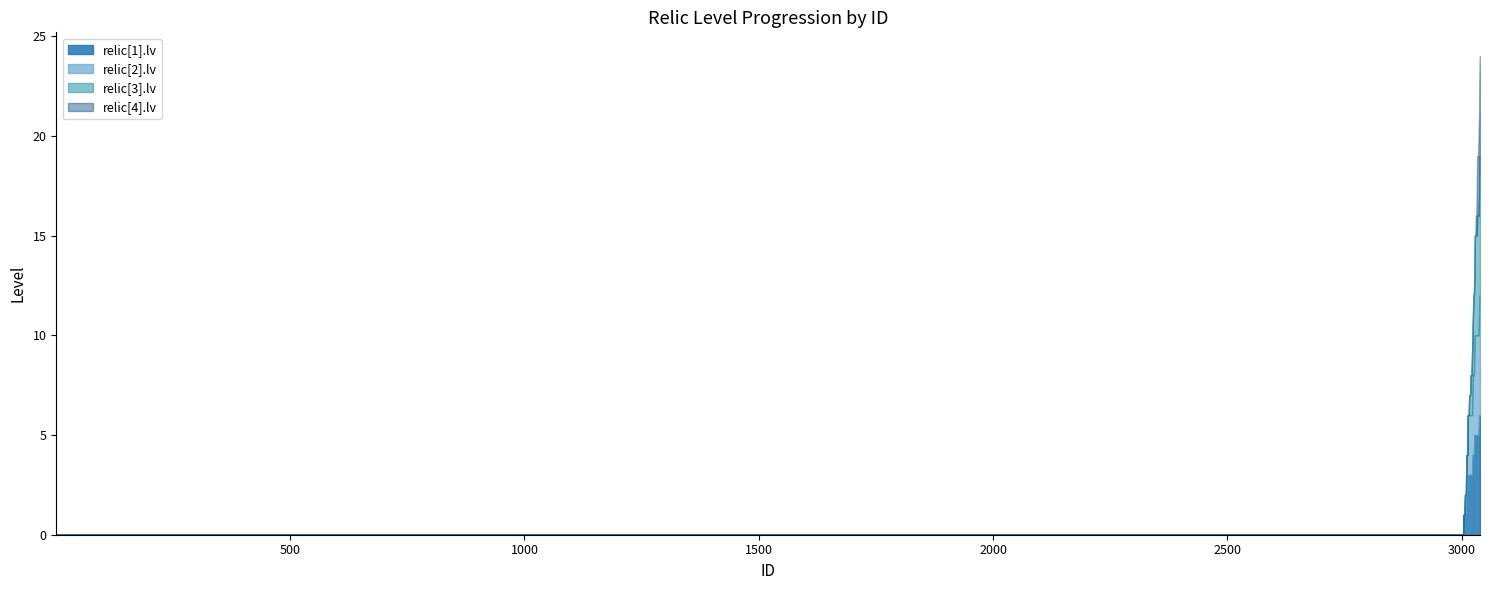

Where does the relic[2].lv series first go above 3?

3024